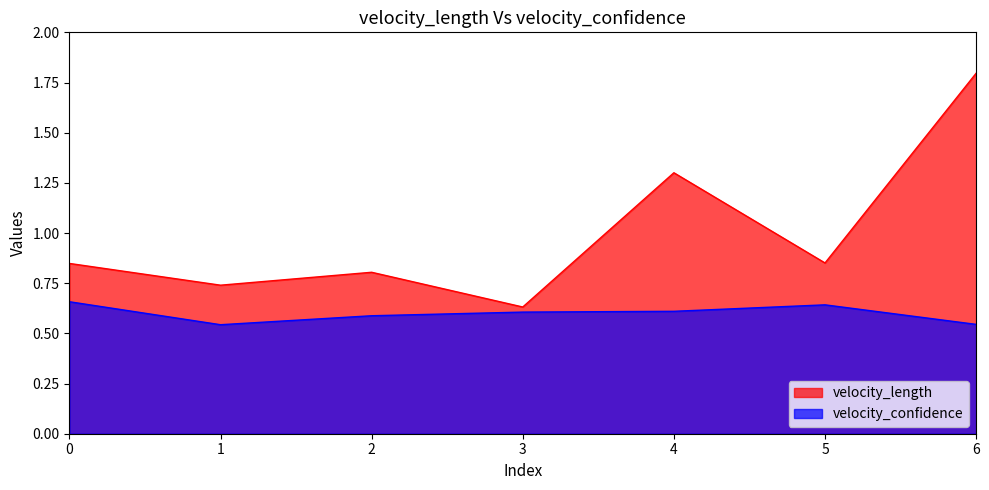

At which category is the sum across all series the highest?

6